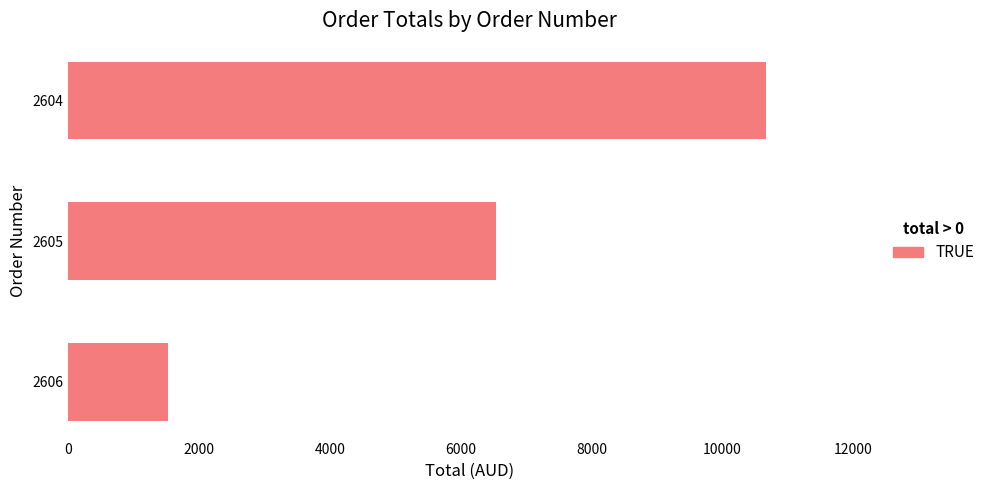

How many series are shown in this chart?

1